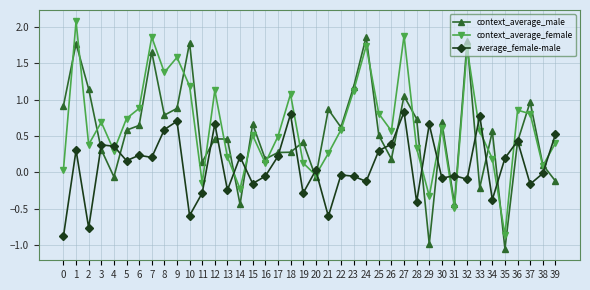

At which category does the chart reach its minimum across all series?

35